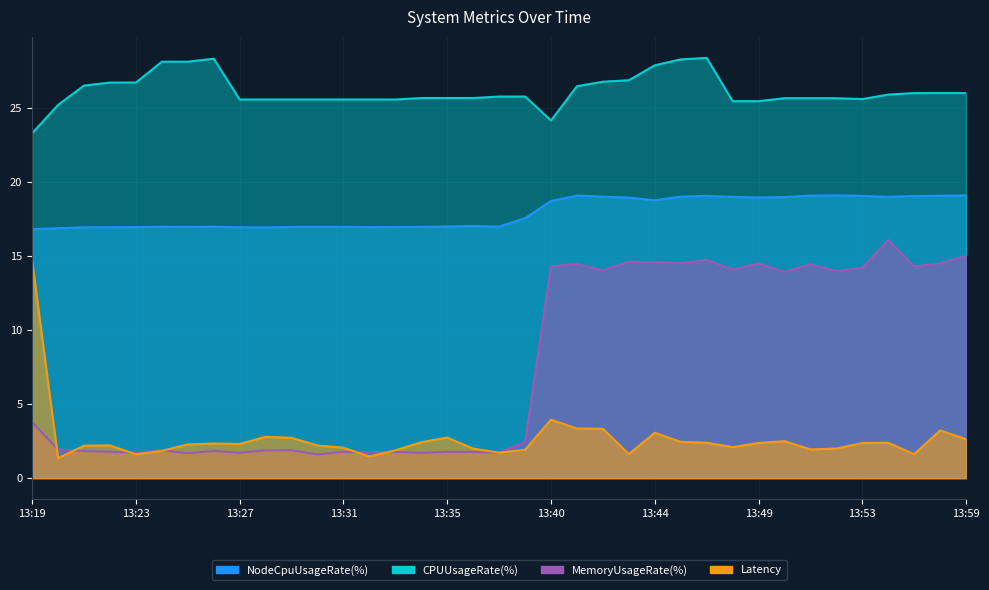

Which category has the highest value across all series?

13:47